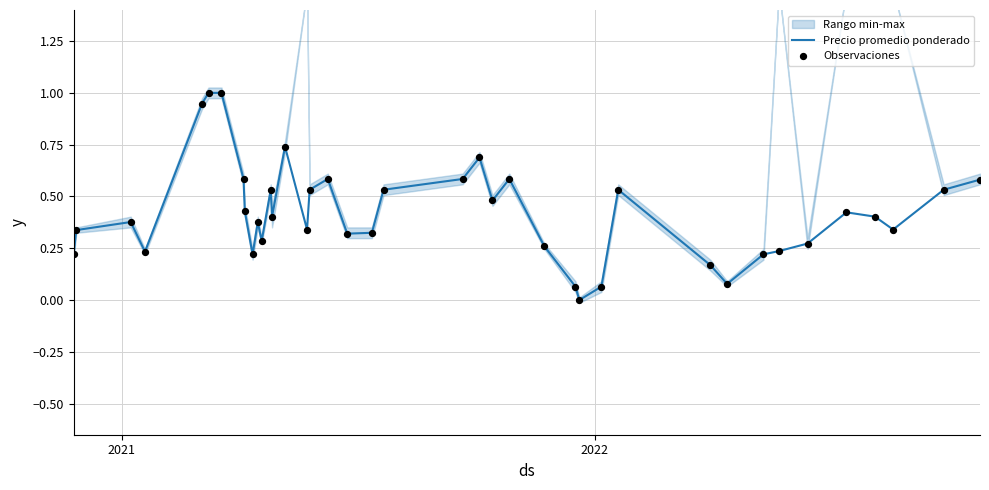

What are all the series names shown in the legend?

Precio promedio ponderado, Observaciones